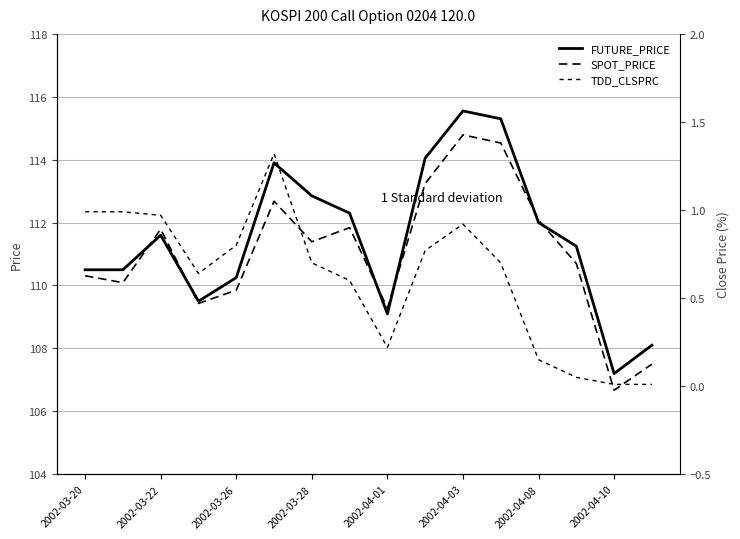

Reading left to right, list all the values displayed in this chart.

FUTURE_PRICE: 110.5	110.5	111.6	109.5	110.2	113.9	112.8	112.3	109.1	114.0	115.5	115.3	112.0	111.2	107.2	108.1
SPOT_PRICE: 110.3	110.1	111.8	109.4	109.8	112.7	111.4	111.8	109.3	113.2	114.8	114.5	112.1	110.7	106.7	107.5
TDD_CLSPRC: 1.0	1.0	1.0	0.6	0.8	1.3	0.7	0.6	0.2	0.8	0.9	0.7	0.1	0.1	0.0	0.0